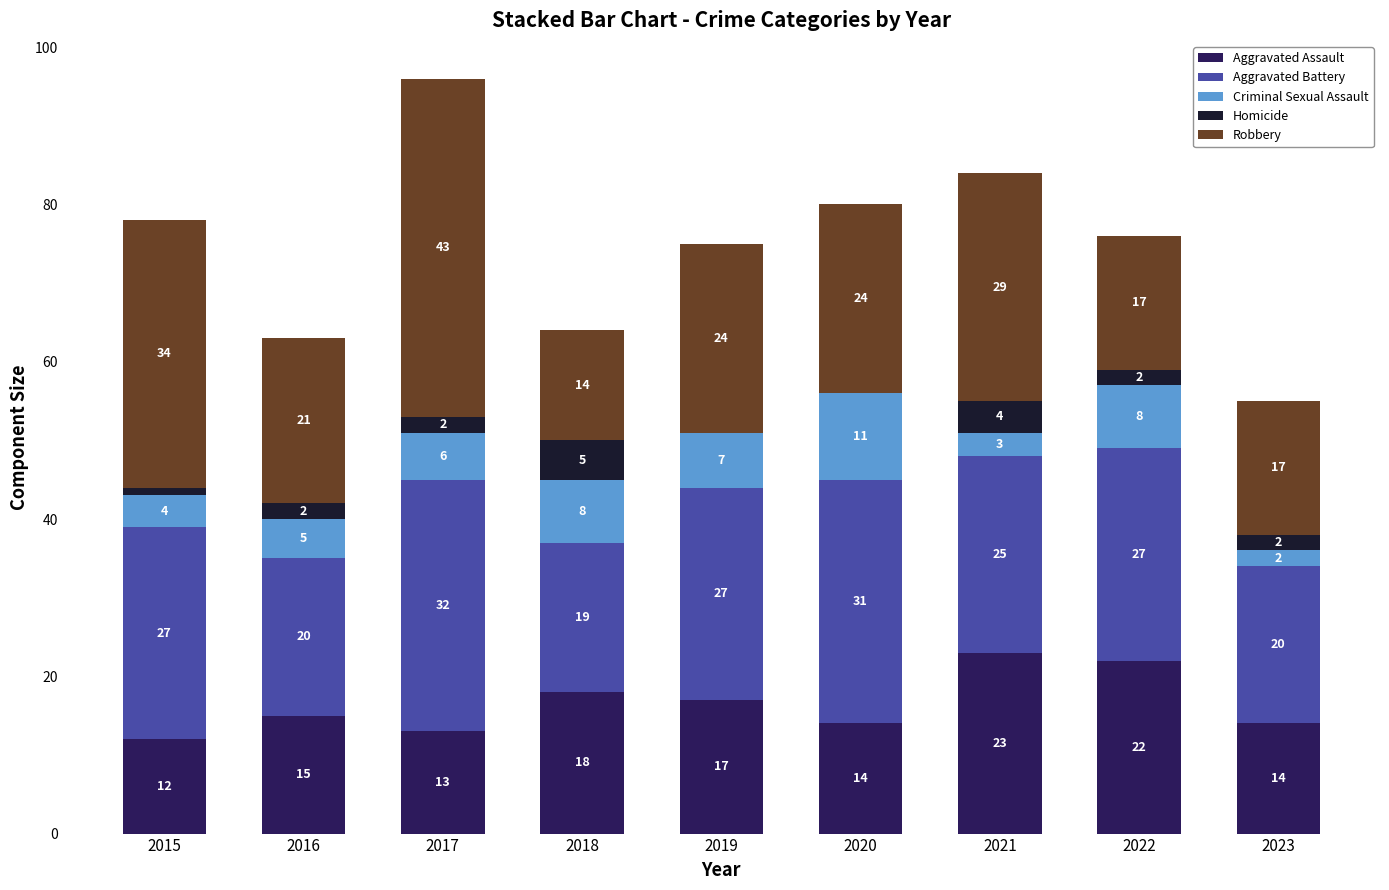

Reading left to right, what are the values for Aggravated Assault?

2015=12	2016=15	2017=13	2018=18	2019=17	2020=14	2021=23	2022=22	2023=14